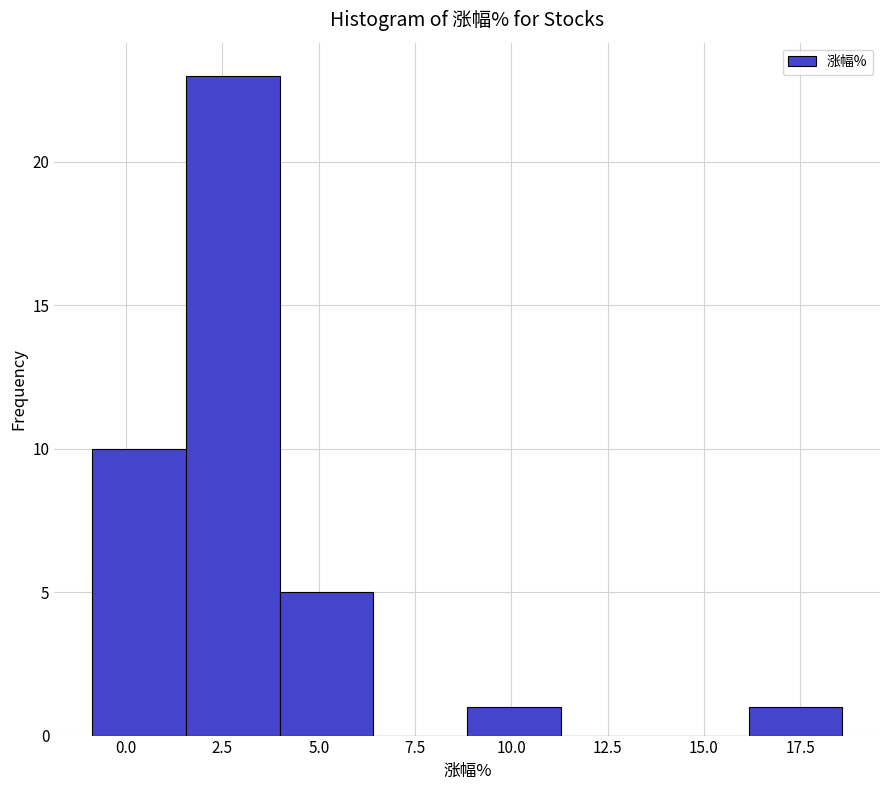

Reading left to right, list every bar in this chart as the range it spans on the x-axis followed by its height. Neither the bar edges nor the heights are printed on the chart, so give them approximately, as read against the axes.

-1.0 to 1.5: 10
1.5 to 4.0: 23
4.0 to 6.5: 5
6.5 to 9.0: 0
9.0 to 11.5: 1
11.5 to 13.5: 0
13.5 to 16.0: 0
16.0 to 18.5: 1